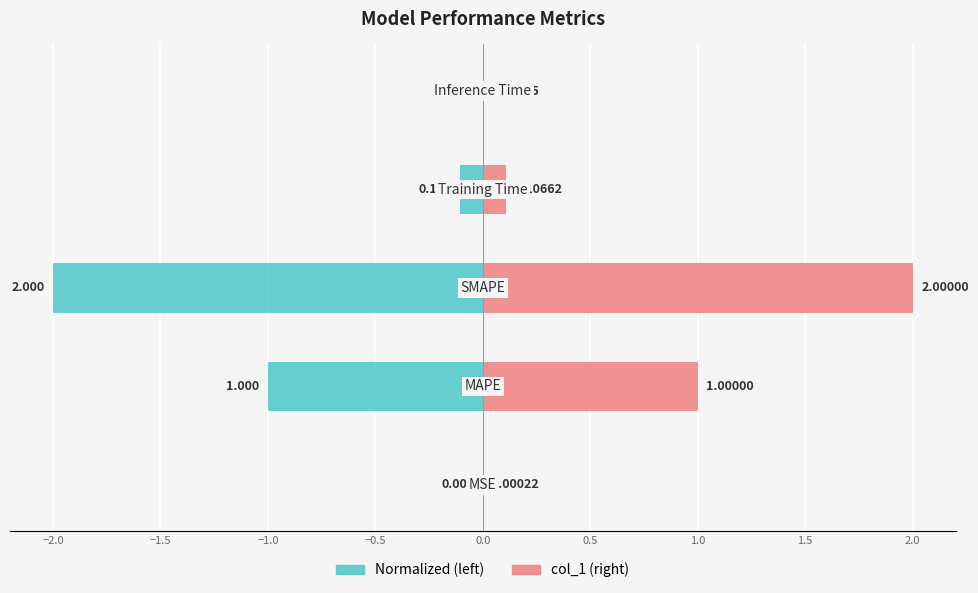

How many bars are there in total?

10